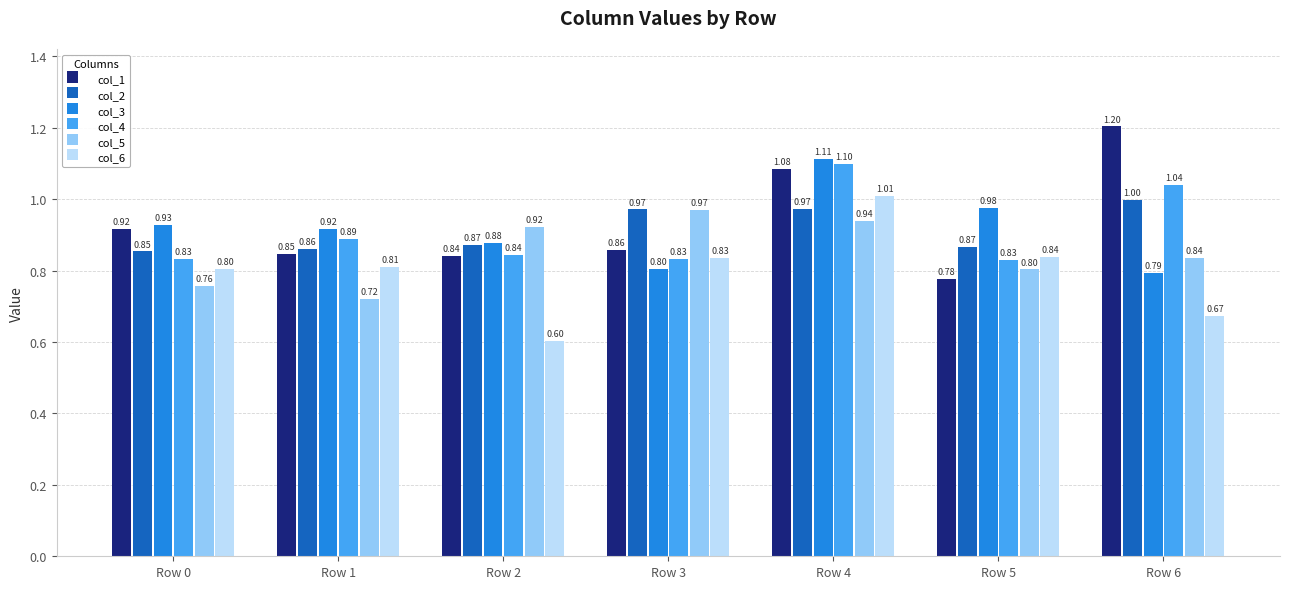

List the series in order of their peak value, highest first.

col_1, col_3, col_4, col_6, col_2, col_5